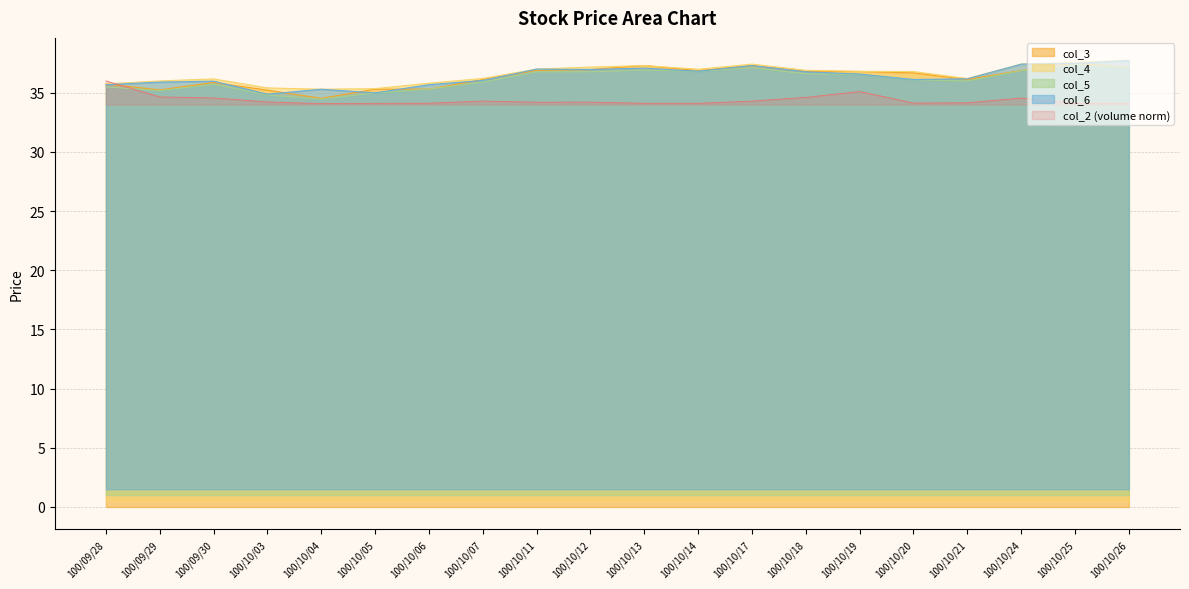

What is the spread (max minus min) of values at 100/10/25?

3.5